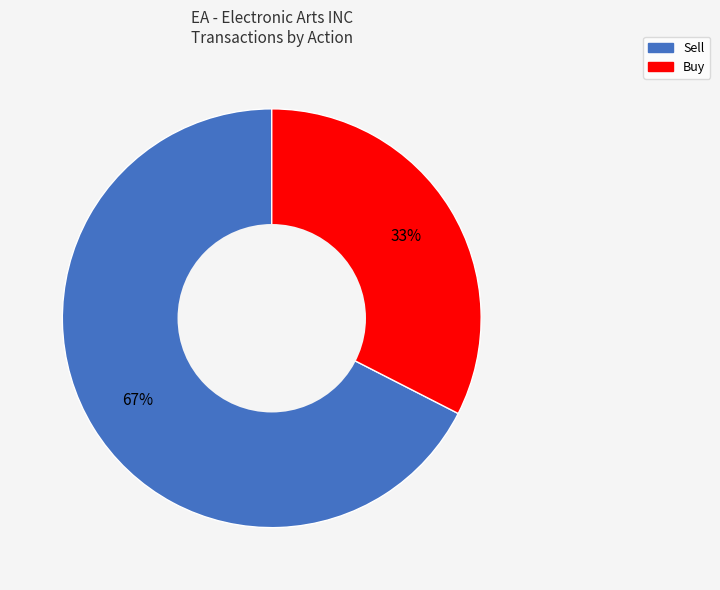

Which category has the biggest portion of the pie?

Sell